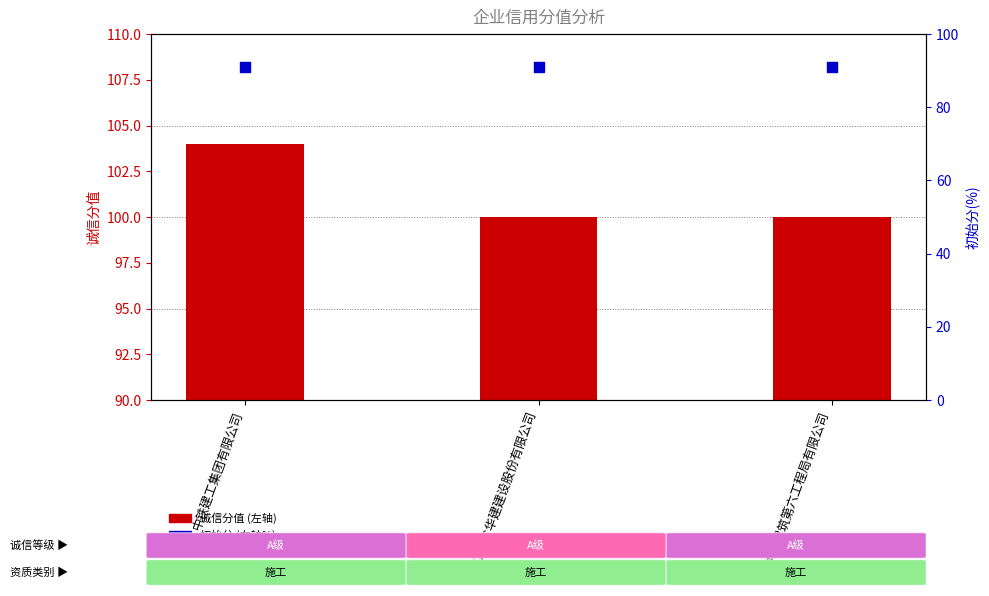

Is the value of 初始分(右轴%) at 江苏省华建建设股份有限公司 greater than the value of 诚信分值 at 中铁建工集团有限公司?

No